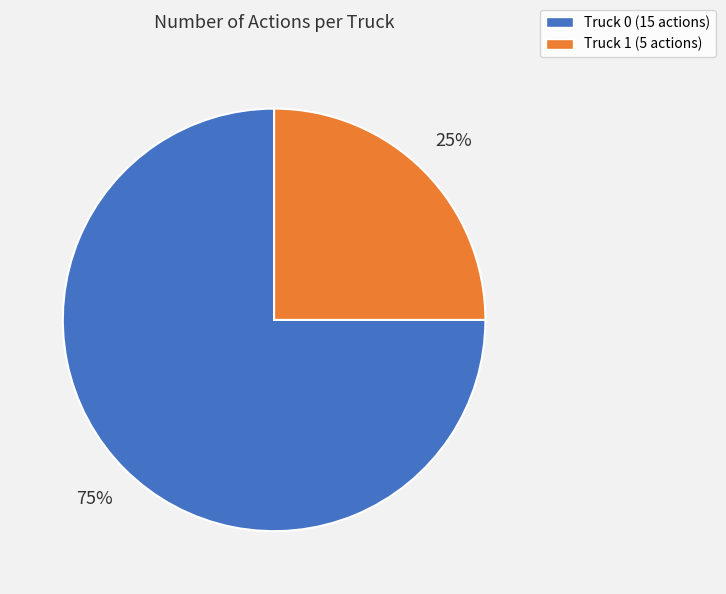

To the nearest percent, what percentage of the pie is Truck 1?

25%